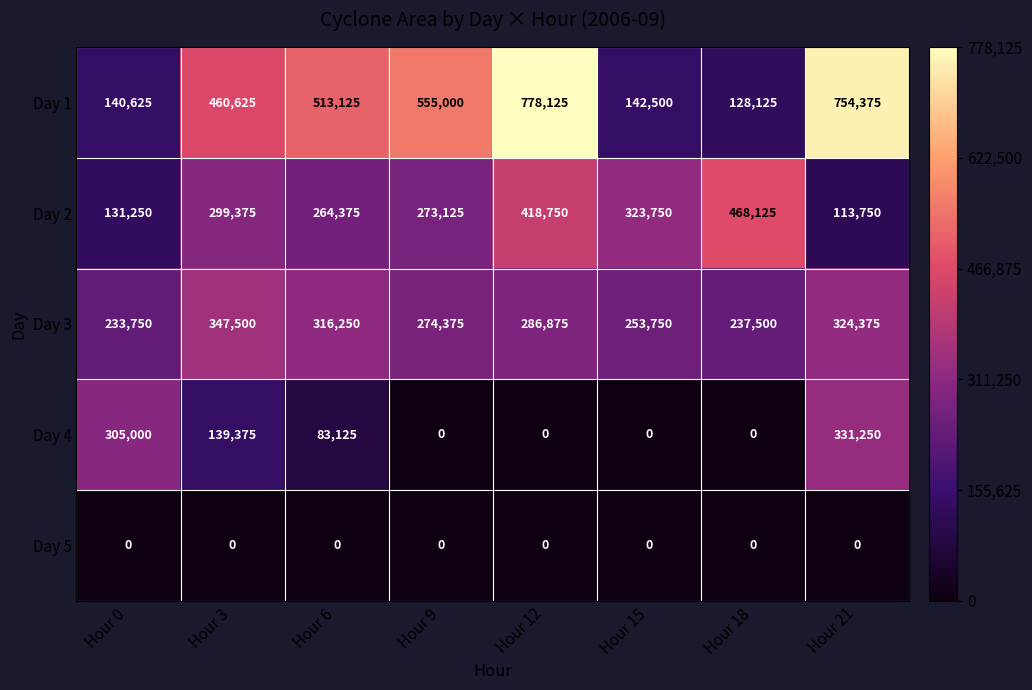

Is it true that Day 1 equals 841871 at Hour 6?

False